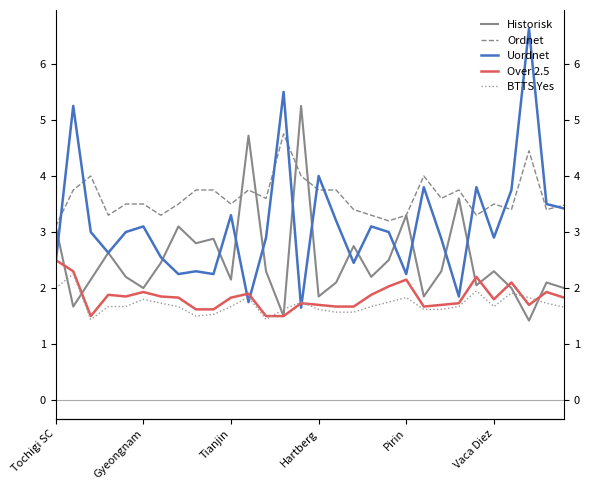

Which series has the widest spread of values?

Uordnet